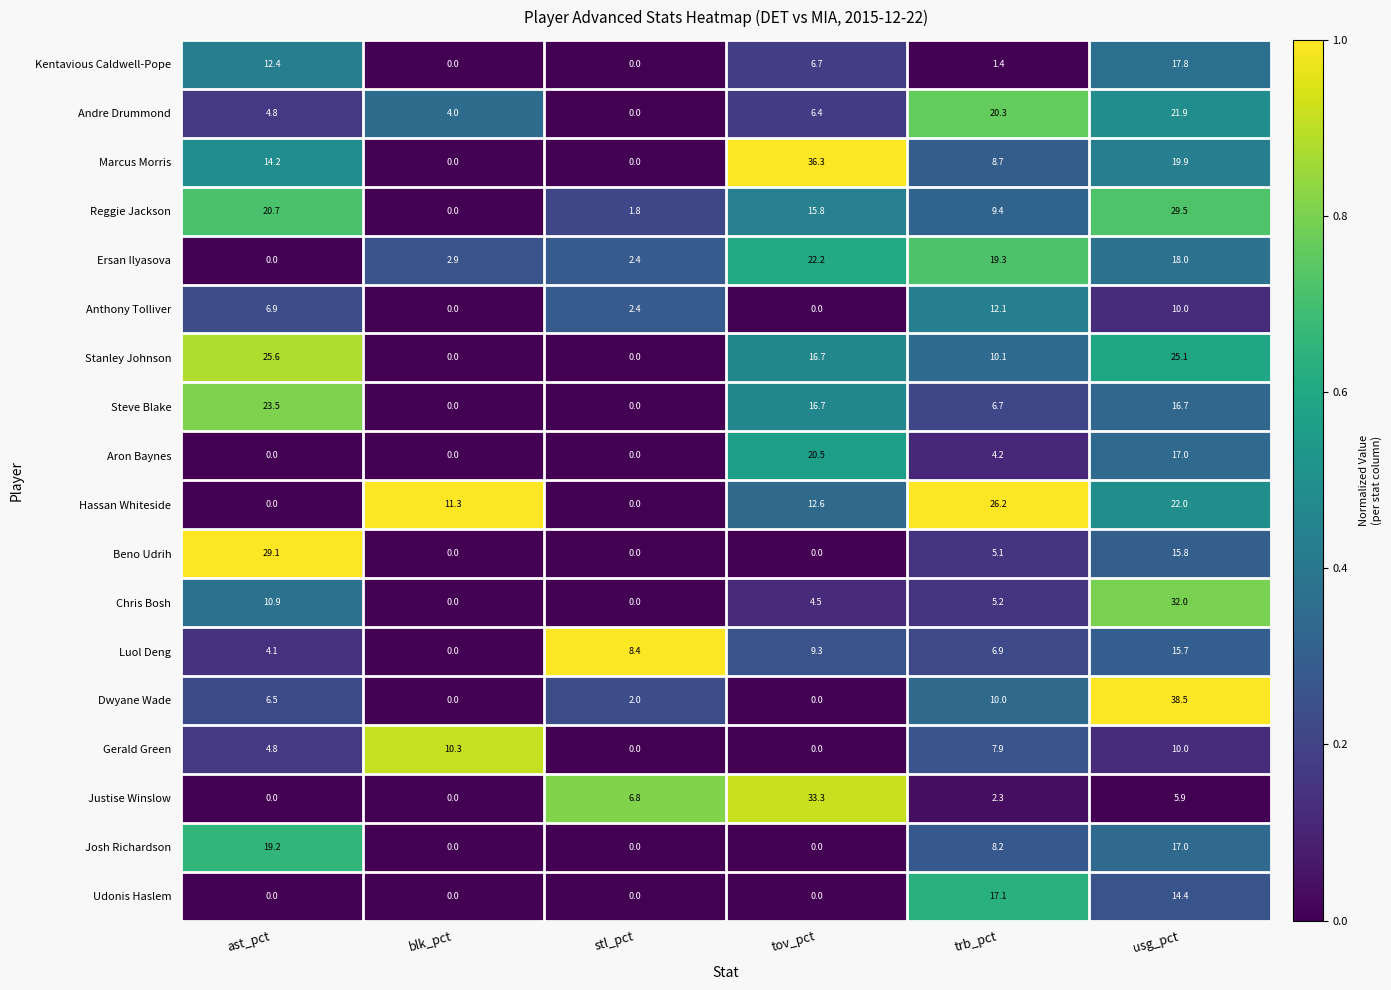

Is it true that Reggie Jackson equals 18.5 at usg_pct?

False